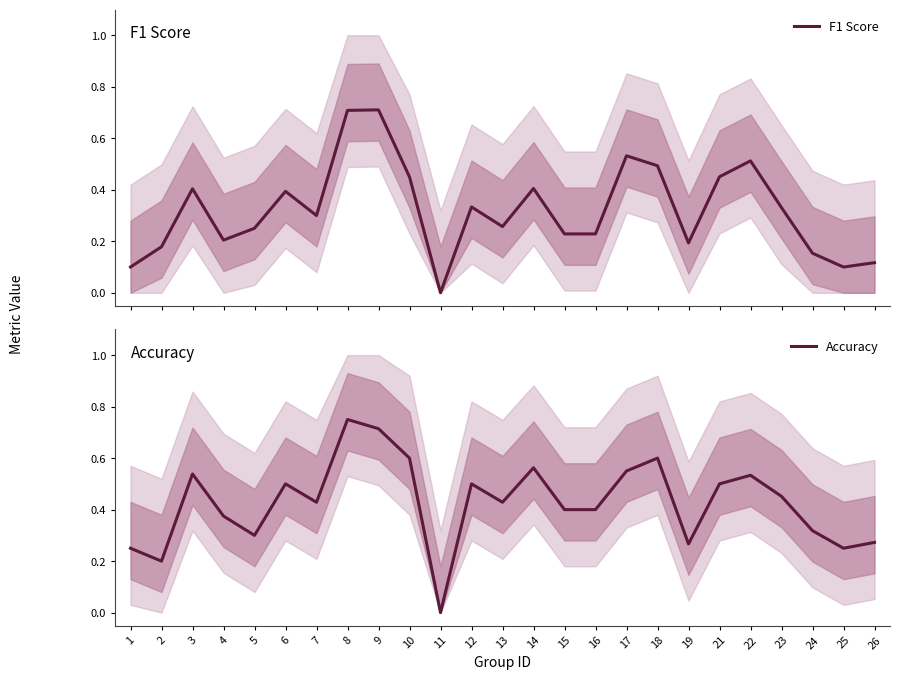

Is this an area chart (filled region under the line)?

No